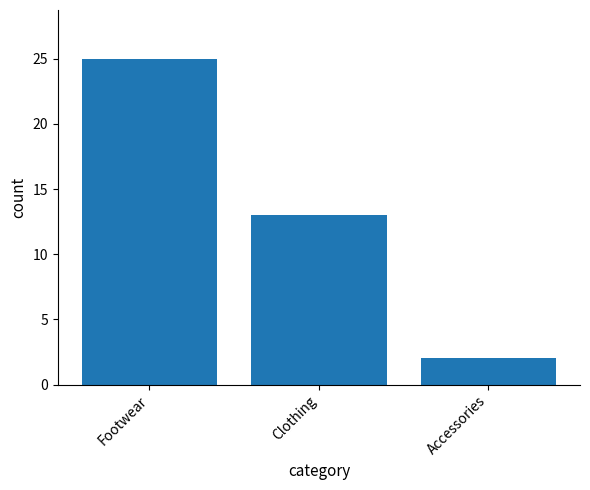

Reading right to left, extract all data points from this chart.

Accessories=2	Clothing=13	Footwear=25